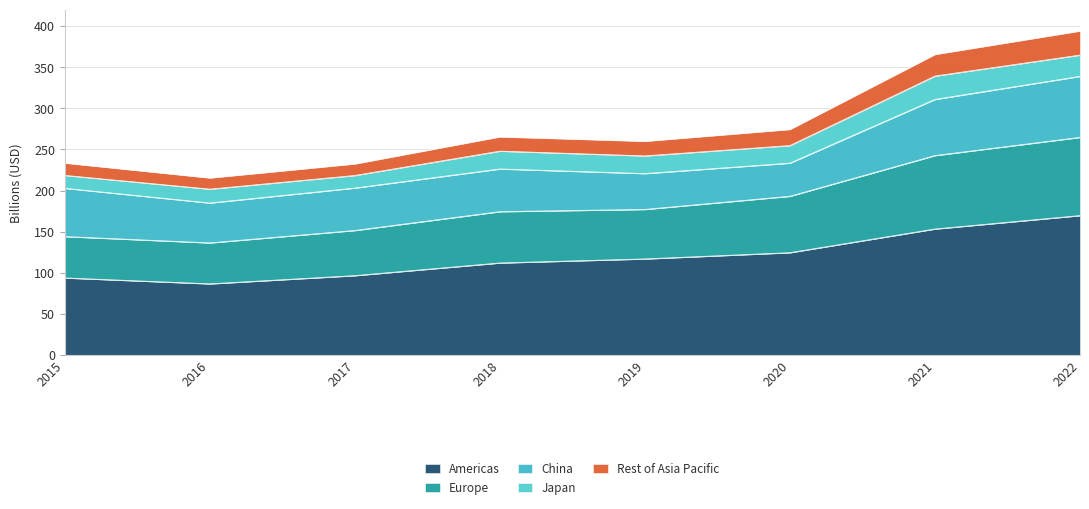

What is the total value across all series at 2020?

274.4